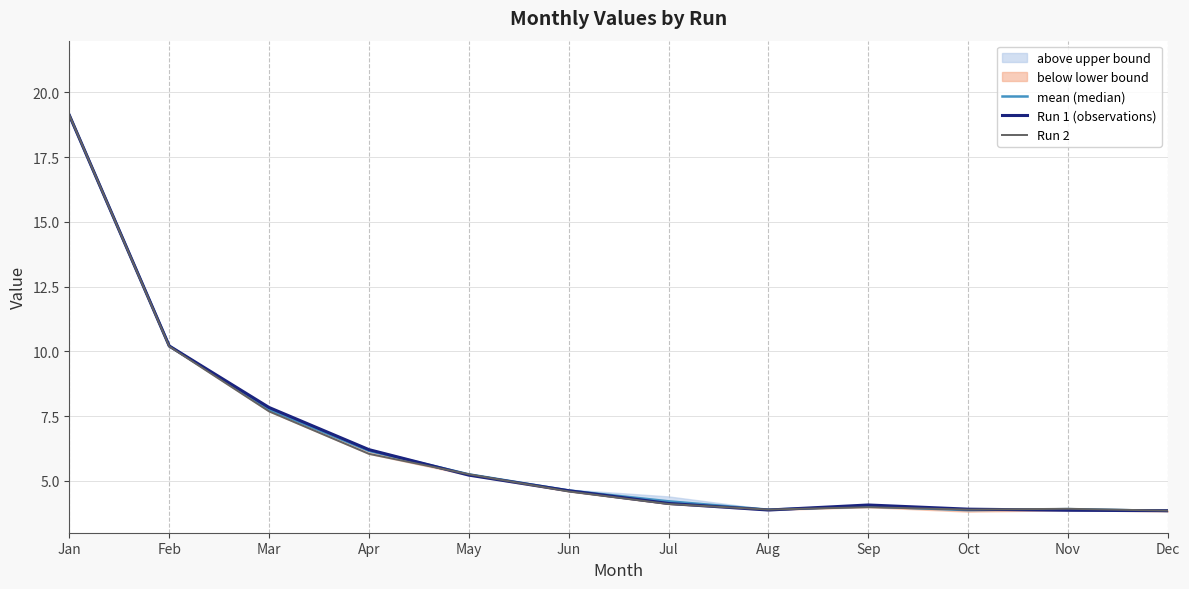

At which label does Run 1 (observations) reach its minimum?

Dec